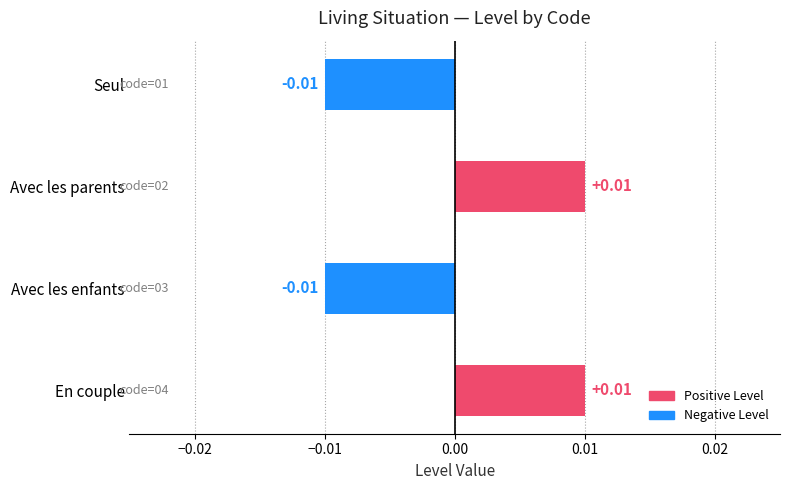

Are the bars grouped side by side (vs. stacked)?

No